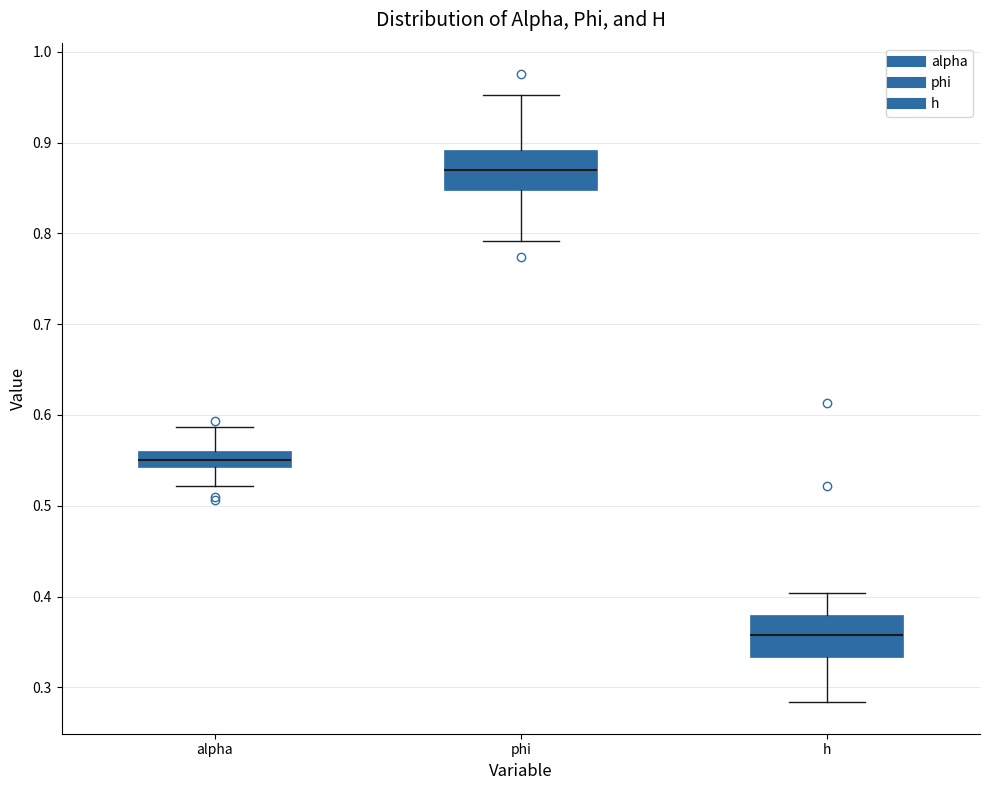

Which box's median line is the lowest?

h